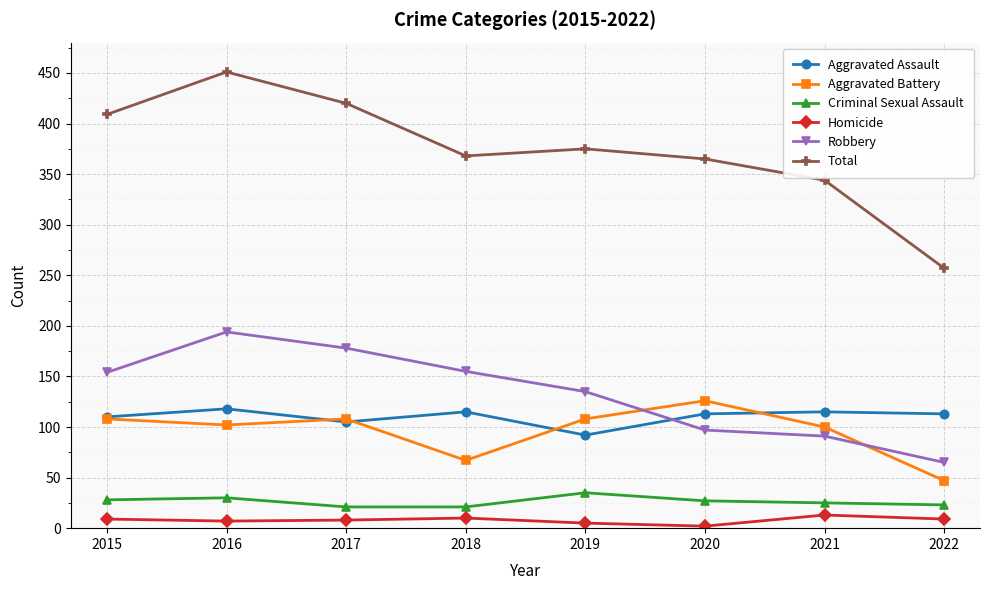

Which series has the widest spread of values?

Total